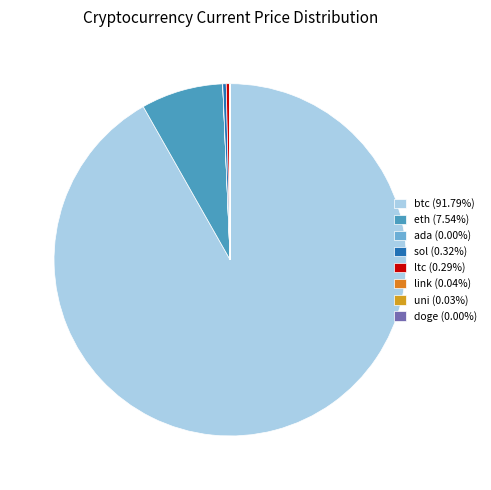

To the nearest percent, what is the average slice percentage?

12%